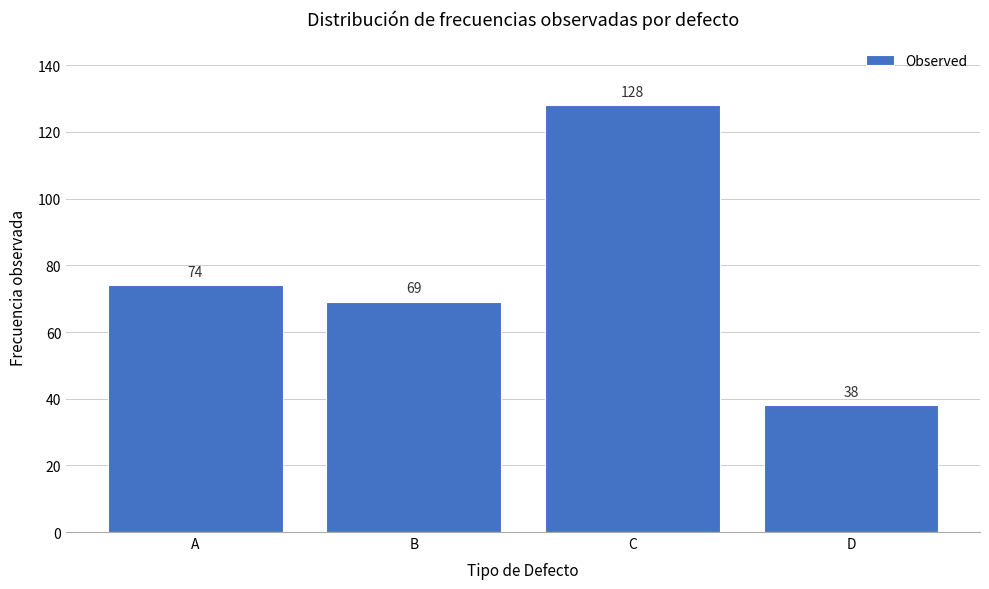

Reading right to left, list all the values displayed in this chart.

38	128	69	74